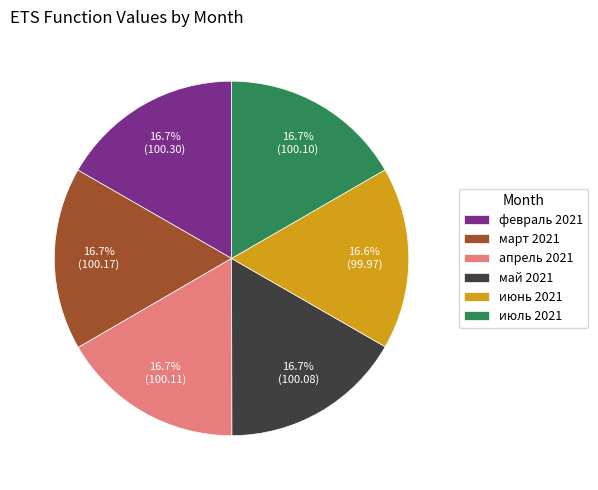

Approximately how many times larger is the value at май 2021 compared to июль 2021?

1.0